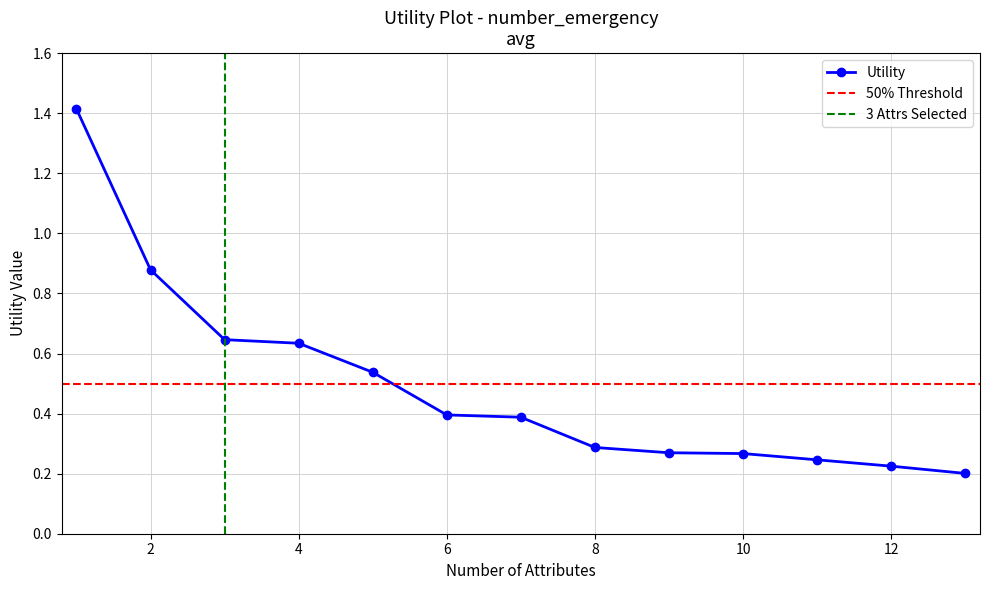

Between 2 and 6, which is larger?

2